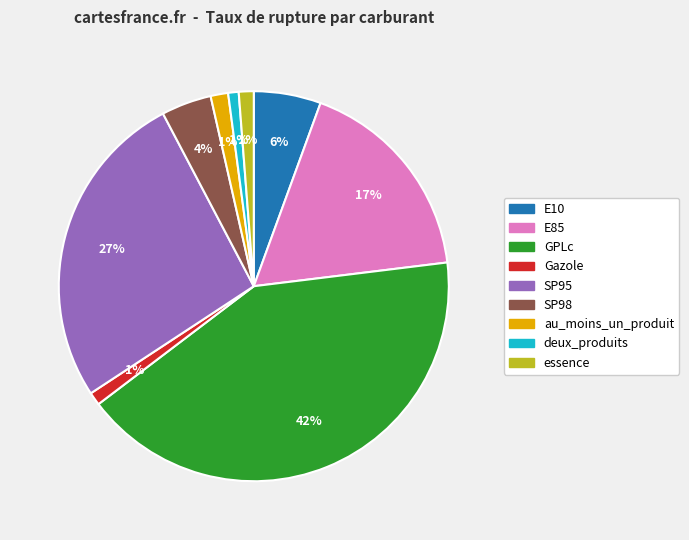

Count the number of slices in the pie.

9